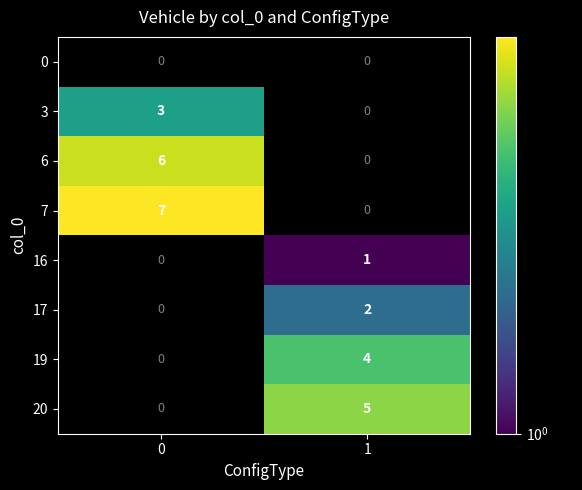

The value of 6 at 0 is 2. True or false?

False